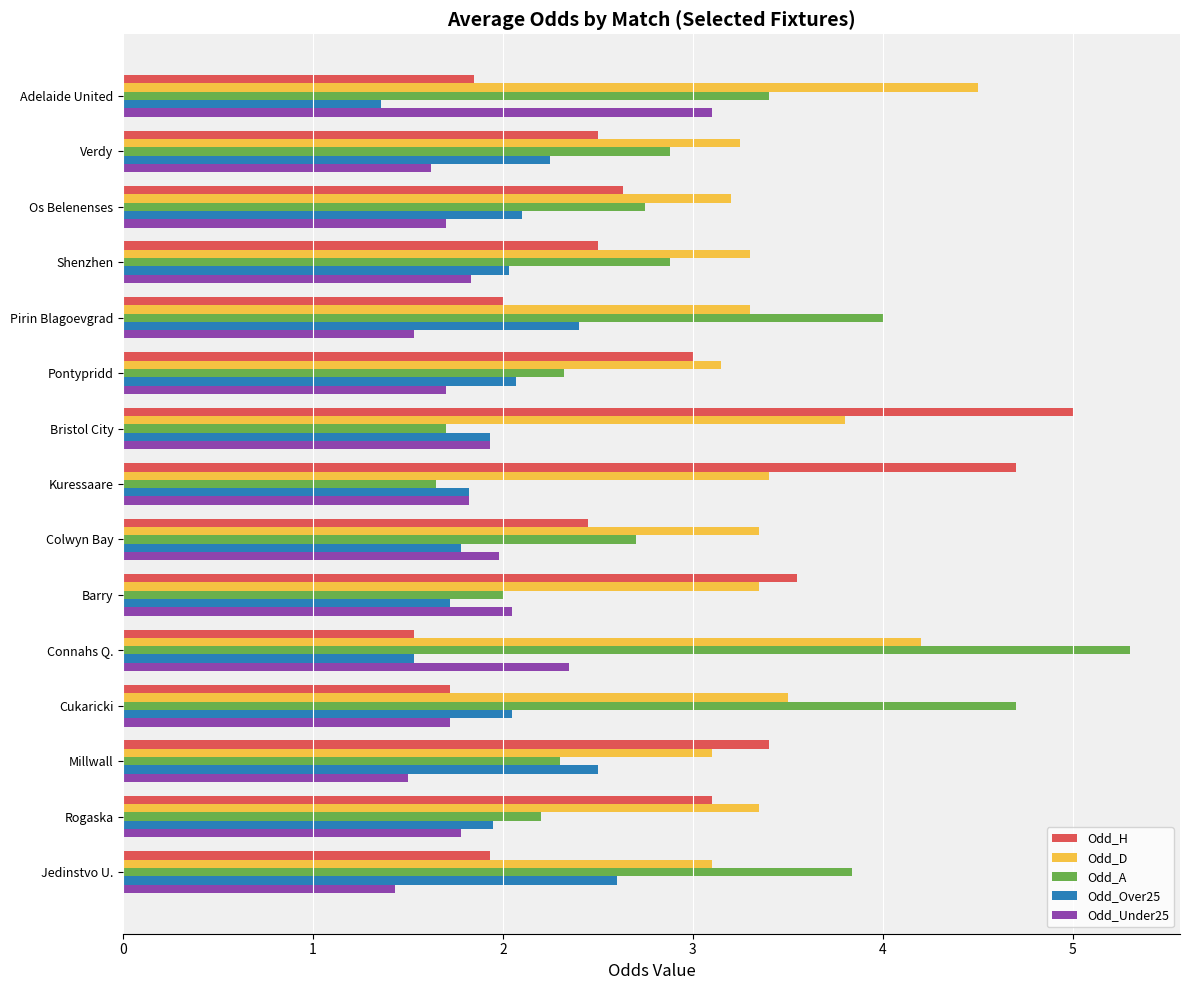

Rank the series by their maximum value, from highest to lowest.

Odd_A, Odd_H, Odd_D, Odd_Under25, Odd_Over25